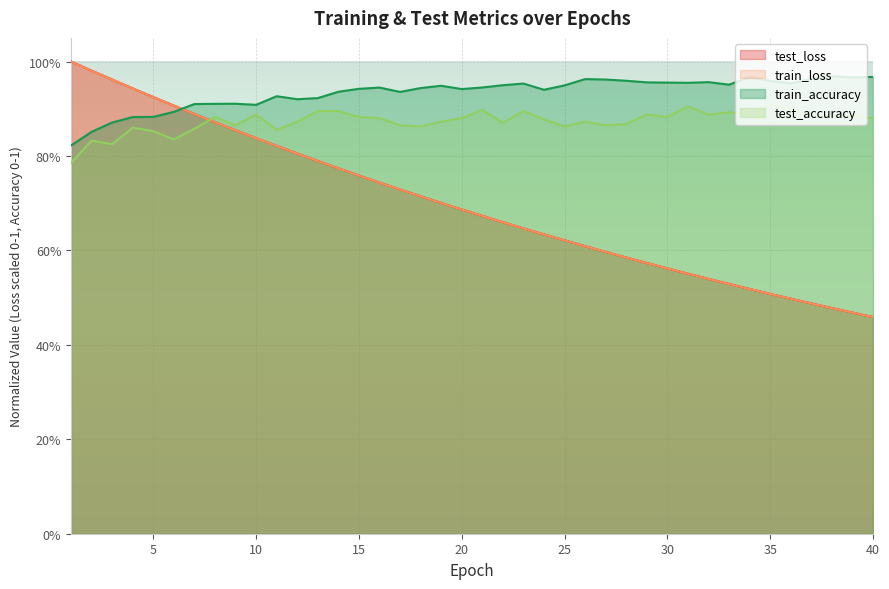

Which series changed the most between 13 and 14?

test_loss